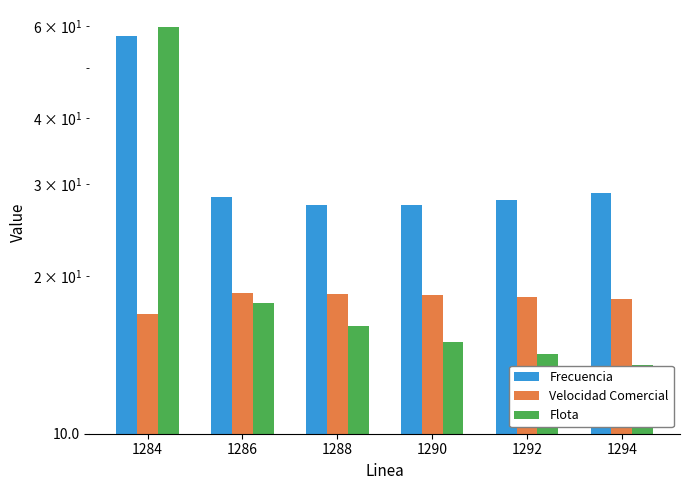

Reading left to right, list all the values displayed in this chart.

Frecuencia: 1284=57.6	1286=28.3	1288=27.4	1290=27.4	1292=27.9	1294=28.8
Velocidad Comercial: 1284=16.9	1286=18.6	1288=18.5	1290=18.4	1292=18.3	1294=18.1
Flota: 1284=59.8	1286=17.8	1288=16.0	1290=15.0	1292=14.2	1294=13.5